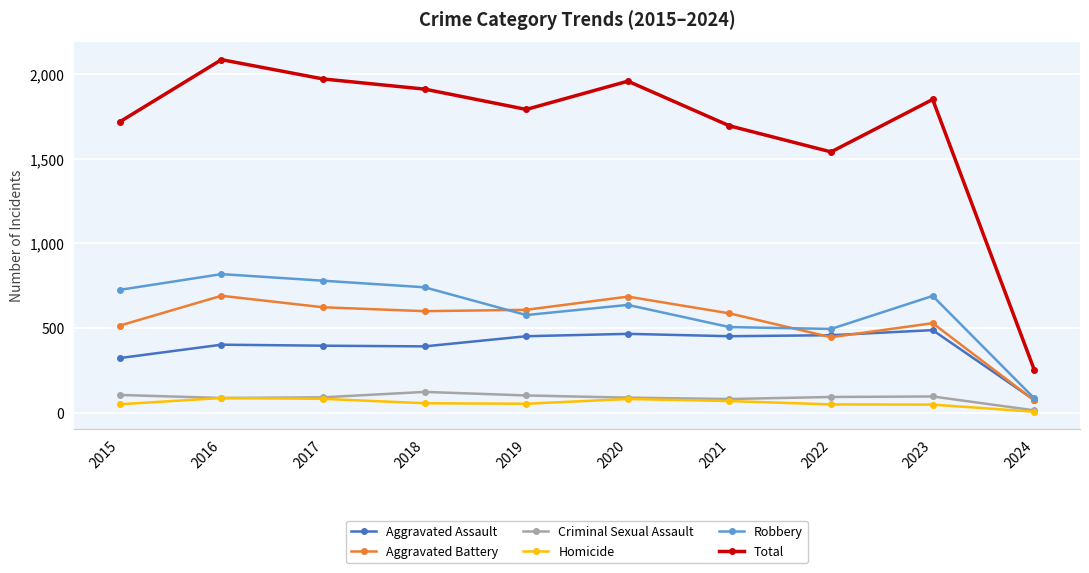

True or false: Robbery and Total cross at least once.

False